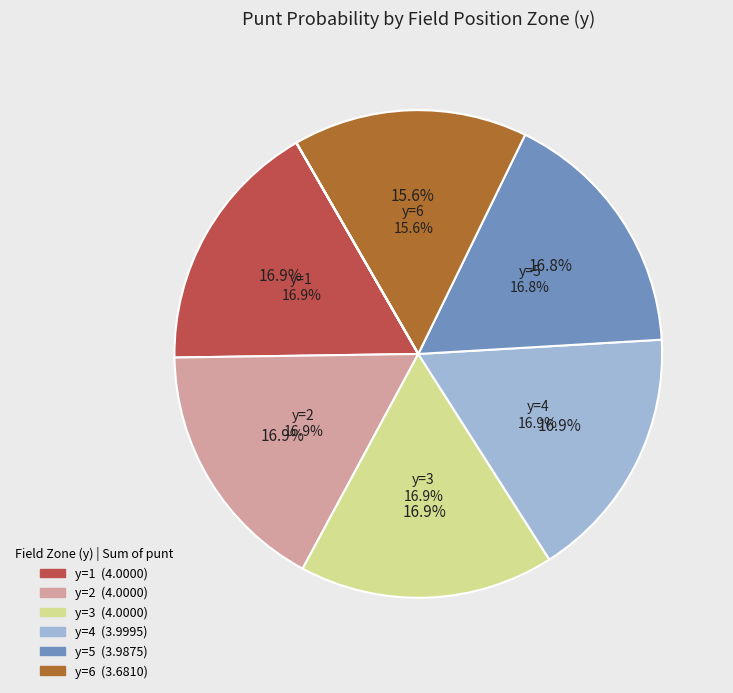

Is y=9 the majority of the pie?

No